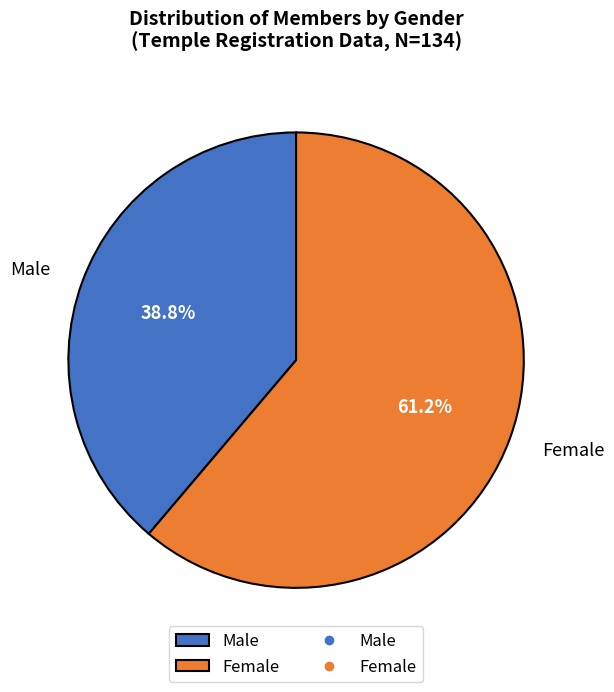

How many segments does this pie chart have?

2